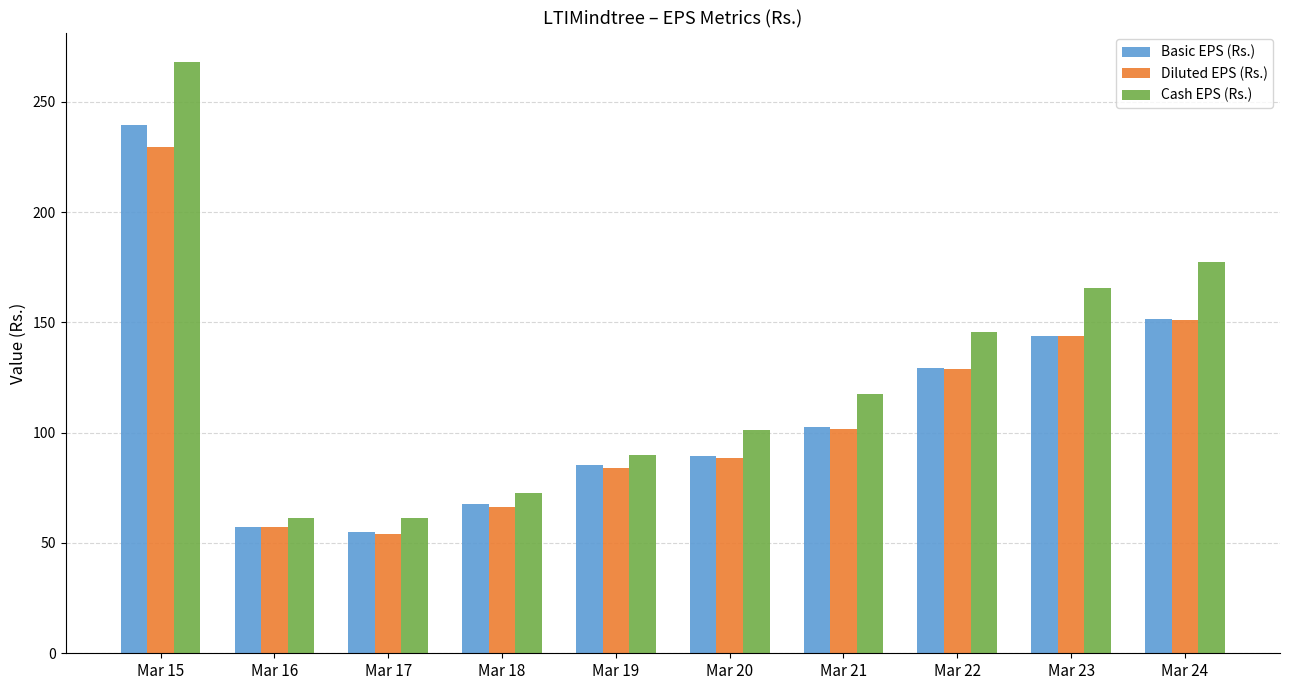

What is the difference between the maximum and second lowest values in the Diluted EPS (Rs.) series?

172.4